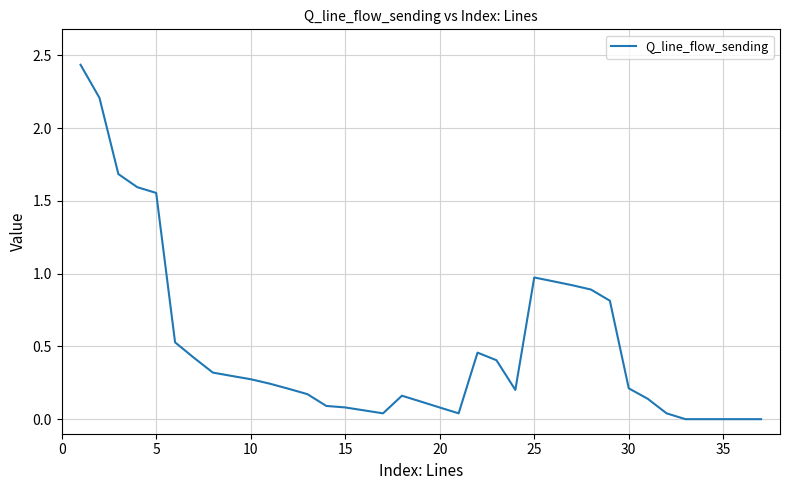

How many lines are shown in the chart?

1